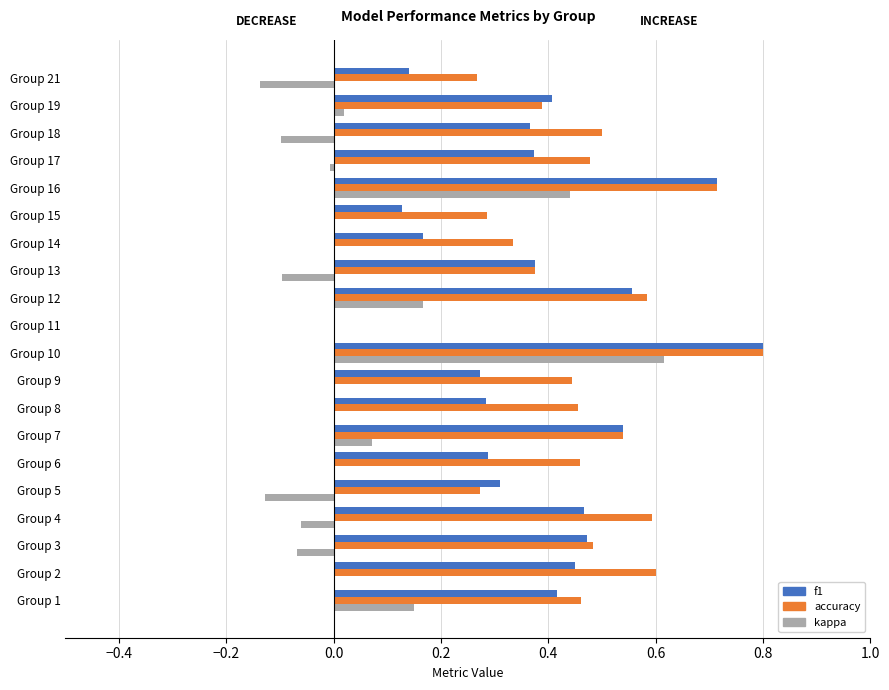

Which series changed the most between Group 1 and Group 9?

kappa